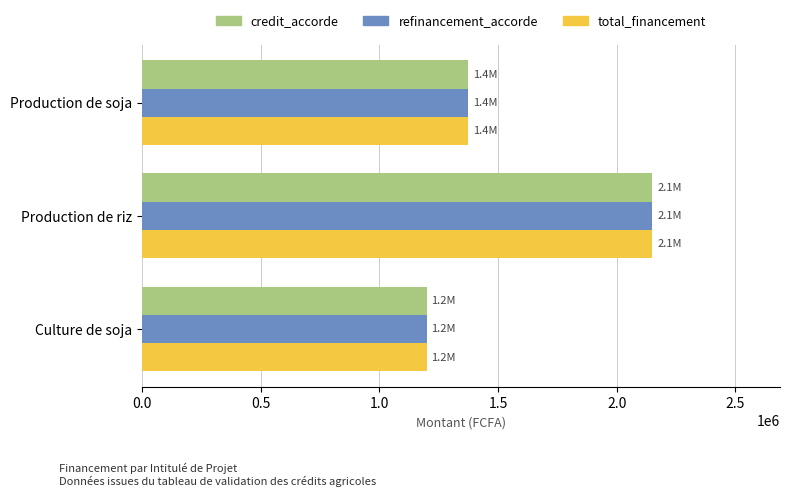

The credit_accorde series shows 1375000 at Production de soja. True or false?

True